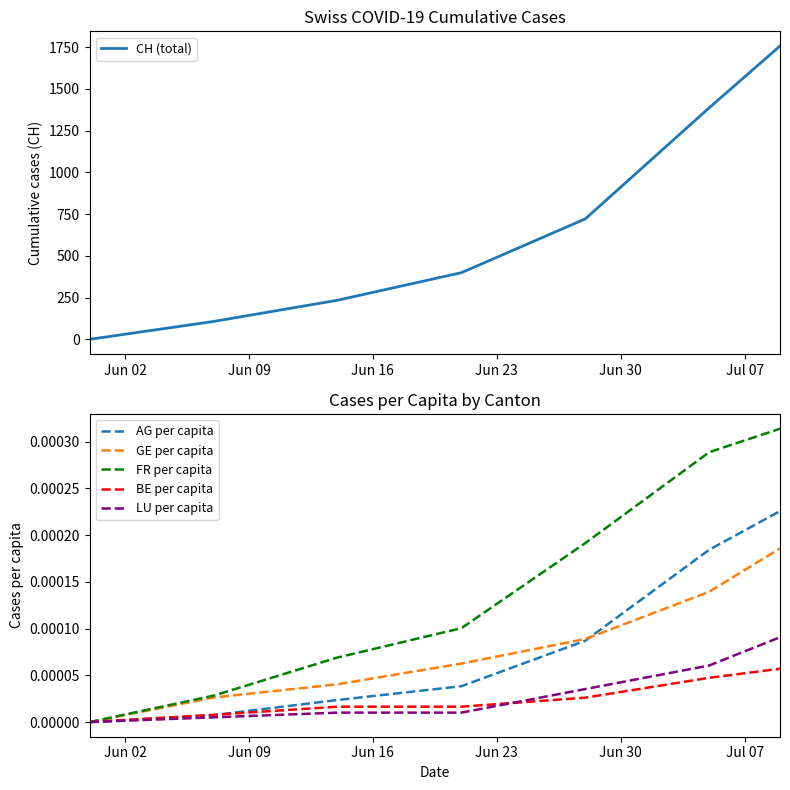

What is the highest value of the CH (total) series?

1756